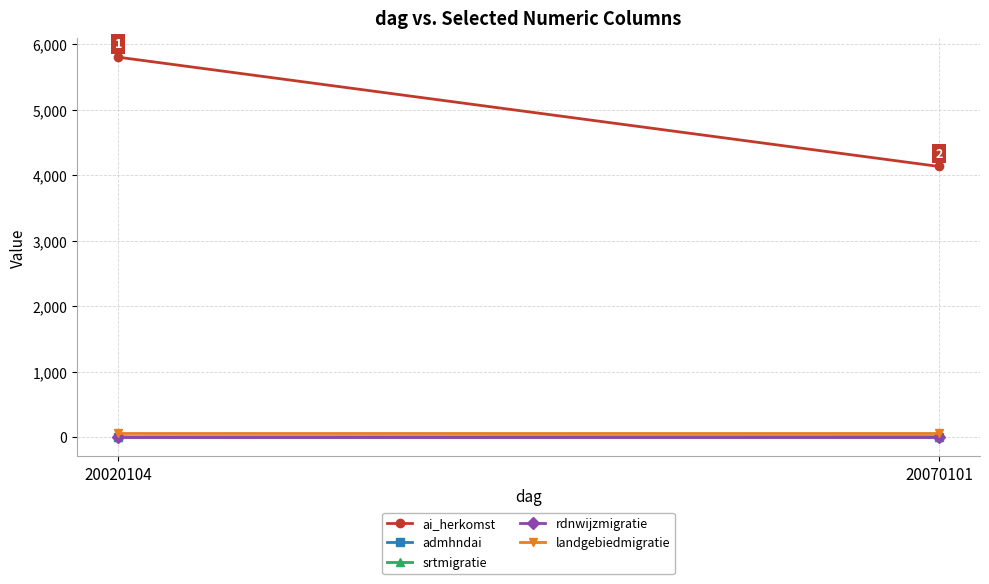

What is the sum of all srtmigratie values?

3.0